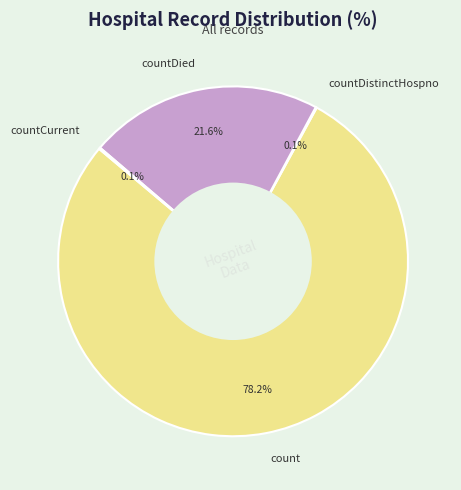

What portion of the pie excludes count?

21.8%